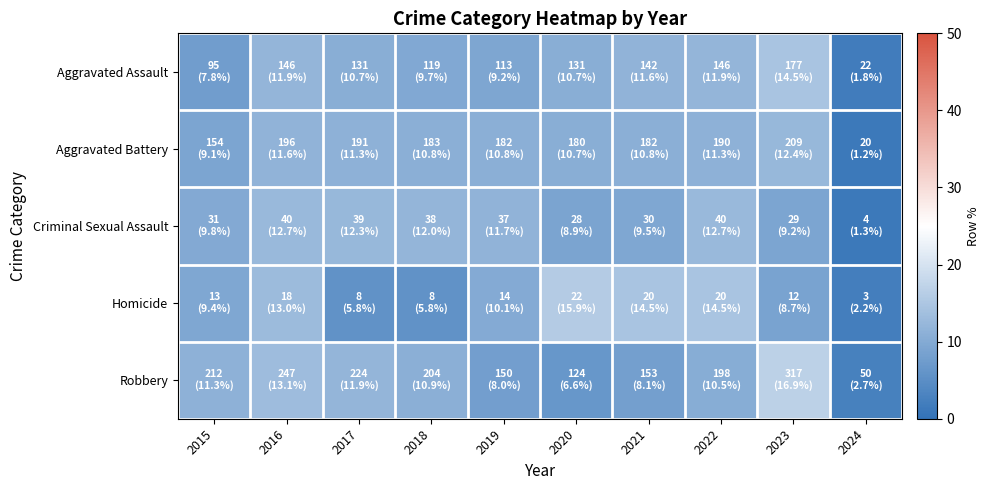

List the series in order of their peak value, lowest first.

Aggravated Battery, Criminal Sexual Assault, Aggravated Assault, Homicide, Robbery